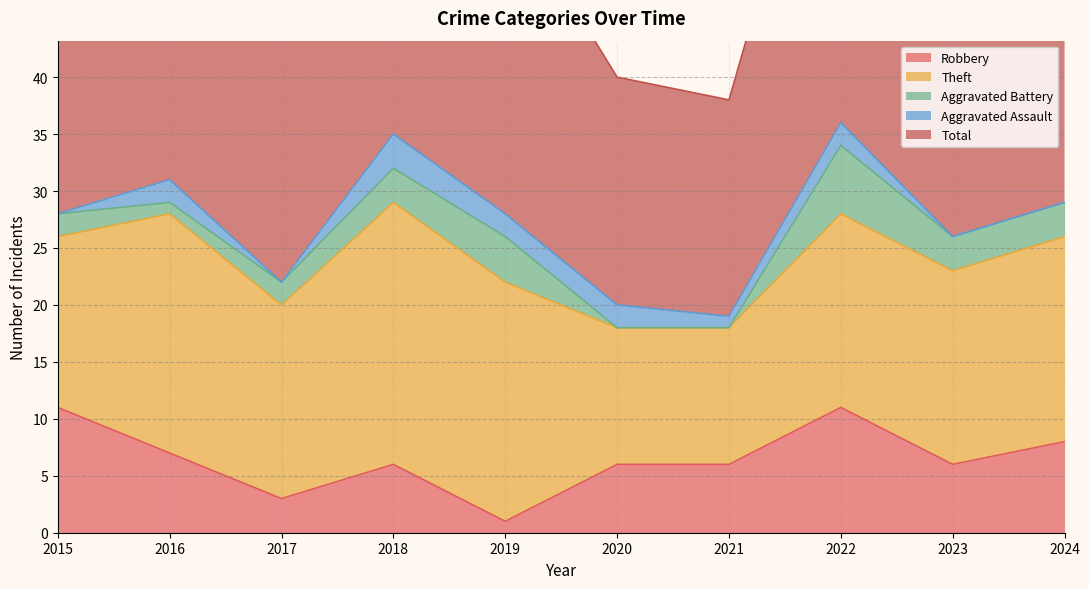

What is the sum of all Robbery values?

65